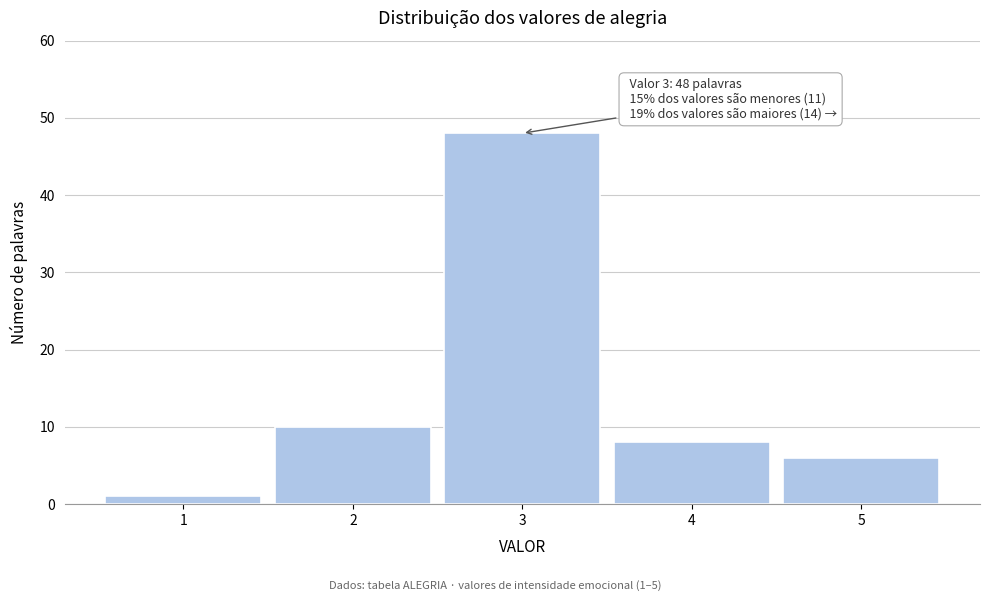

Reading left to right, transcribe all the data shown in this chart.

1=1	2=10	3=48	4=8	5=6